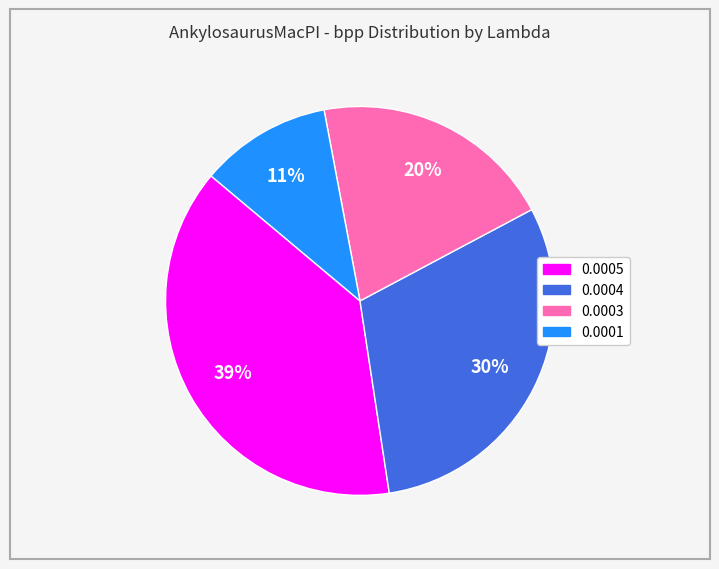

How many segments does this pie chart have?

4